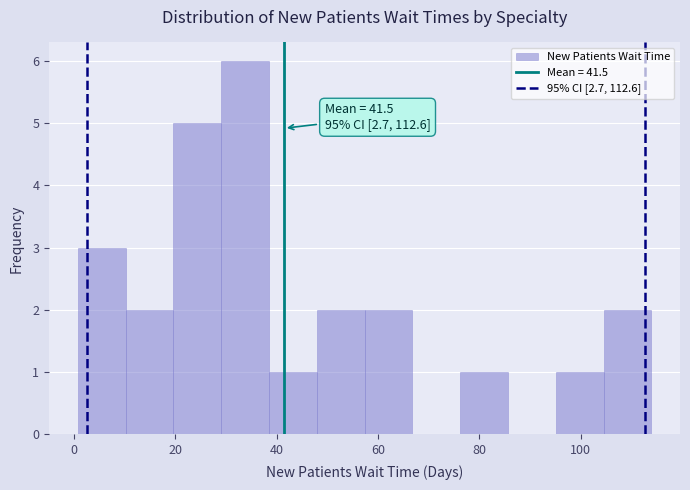

Over which range of the x-axis is the bar tallest?

30 to 38